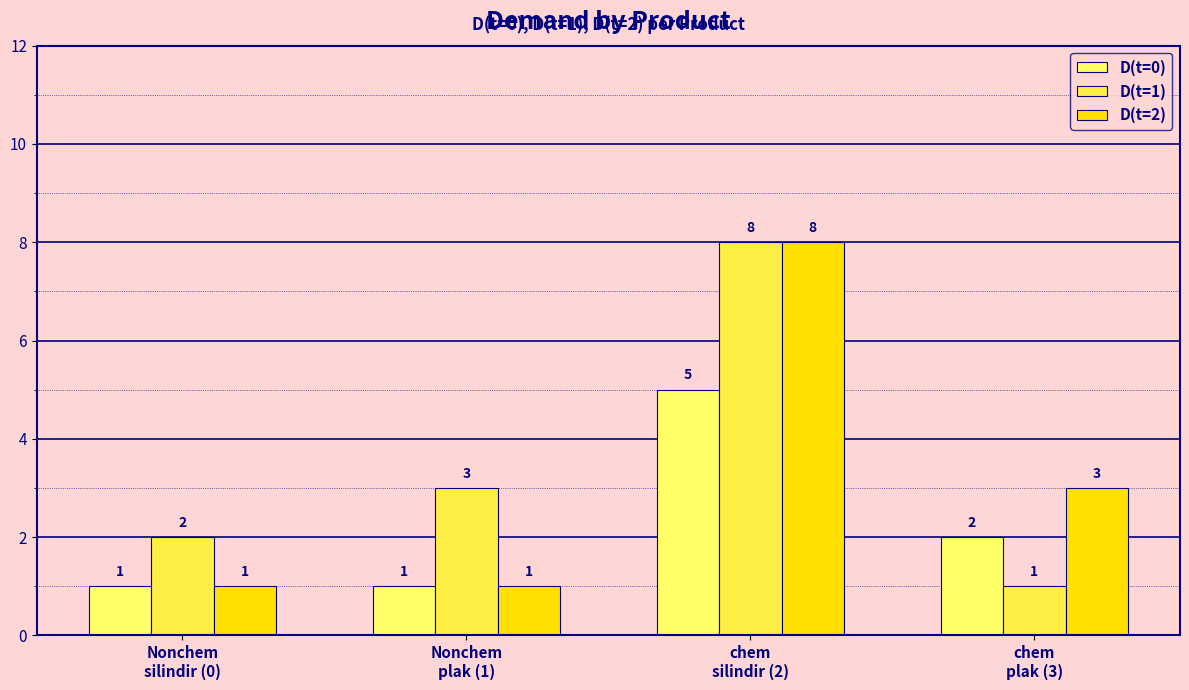

List the labels in order of D(t=1) value, largest first.

chem
silindir (2), Nonchem
plak (1), Nonchem
silindir (0), chem
plak (3)